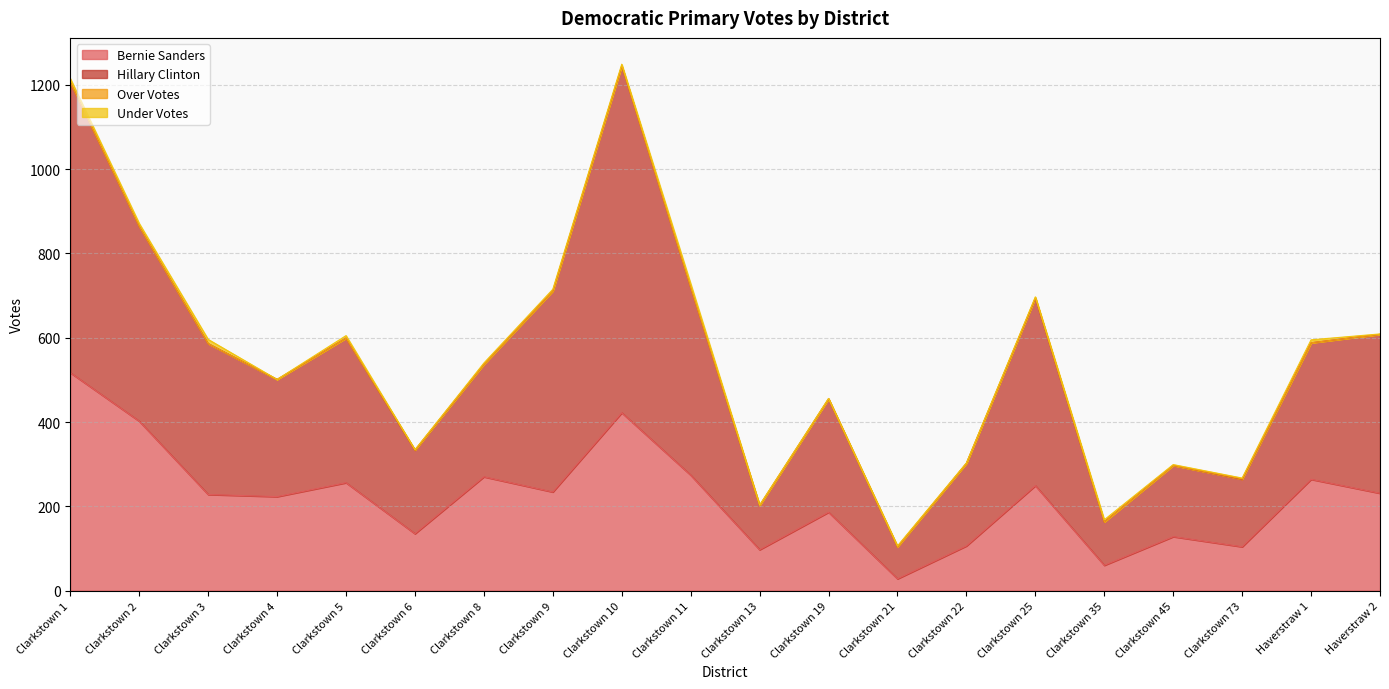

True or false: Bernie Sanders and Hillary Clinton cross at least once.

False